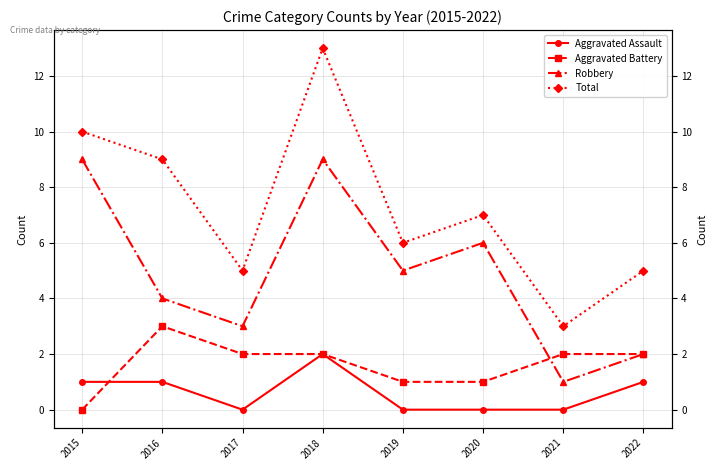

True or false: Aggravated Assault and Total cross at least once.

False